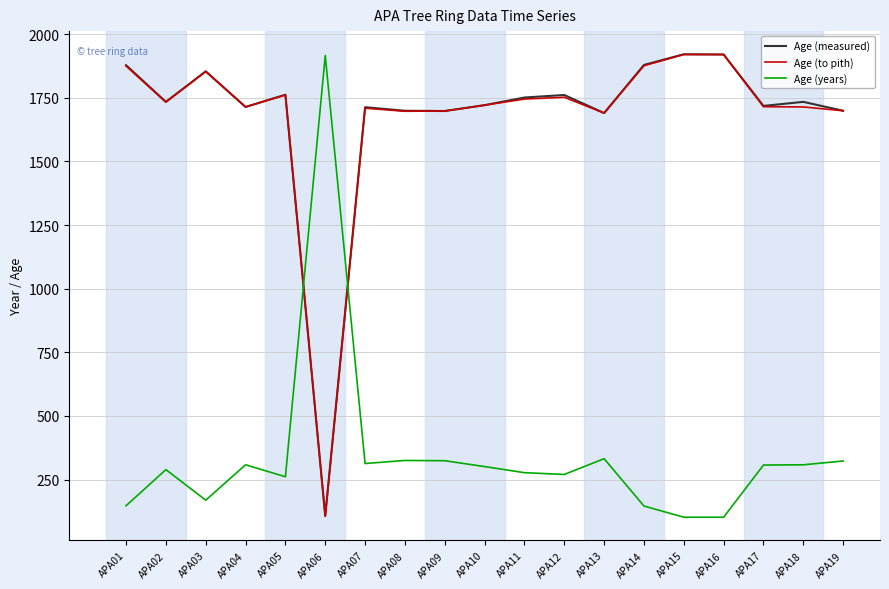

Is the value of Age (years) at APA15 greater than the value of Age (measured) at APA13?

No